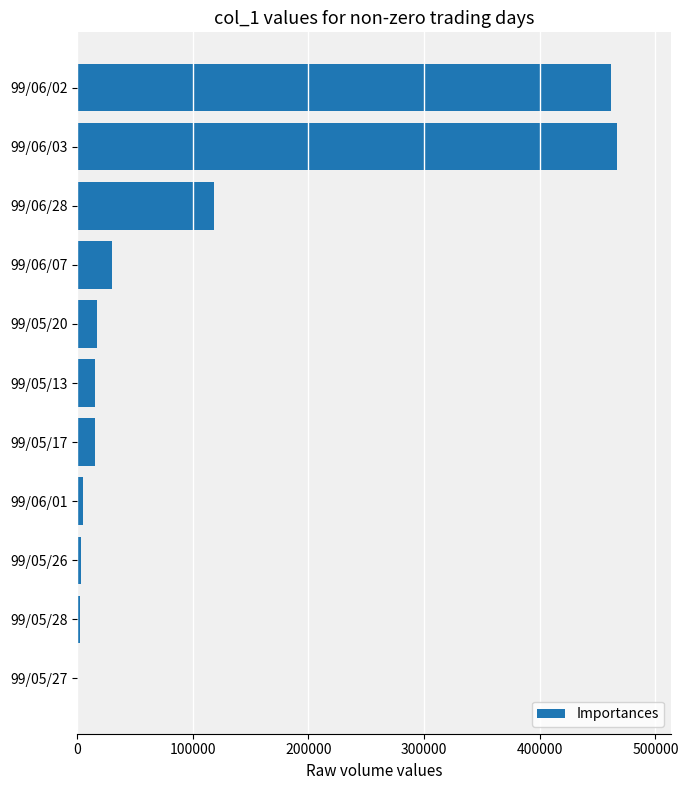

At which label is the value closest to 234000?

99/06/28